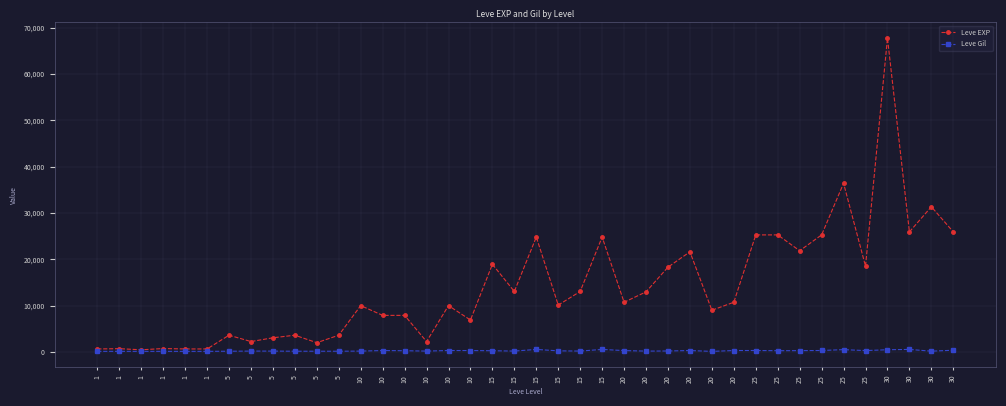

Is the value of Leve EXP at 30 greater than the value of Leve Gil at 30?

Yes